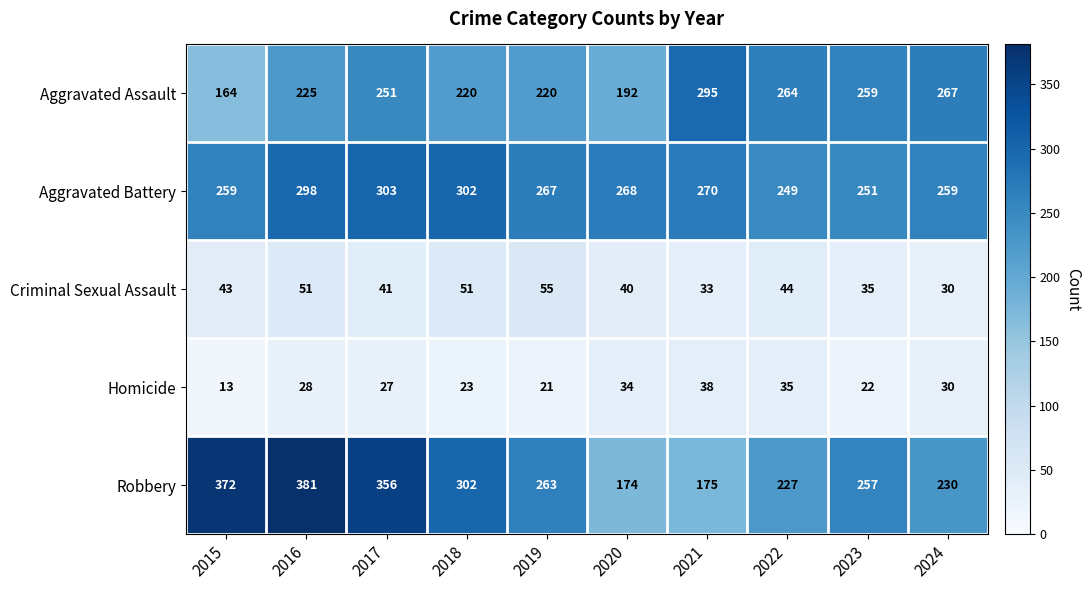

What is the approximate value of Aggravated Assault at 2016, to the nearest 5?

225